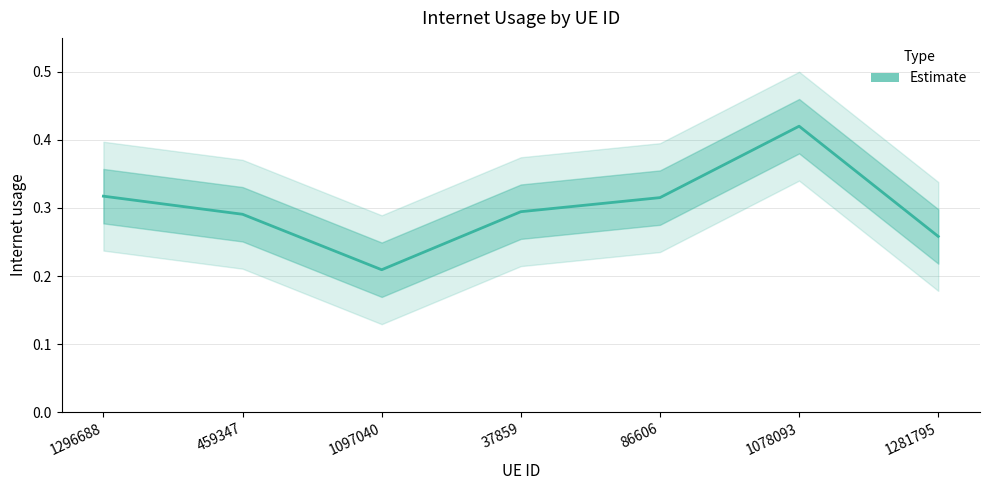

Reading right to left, extract all data points from this chart.

0.3	0.4	0.3	0.3	0.2	0.3	0.3